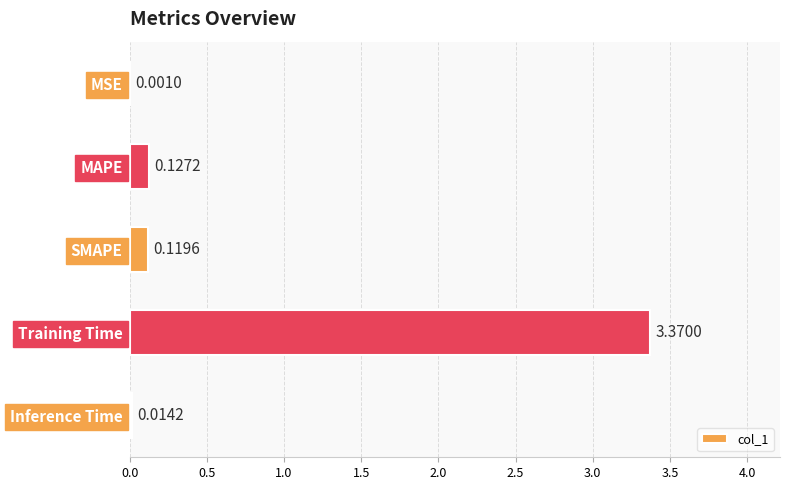

What is the sum of all values?

3.6